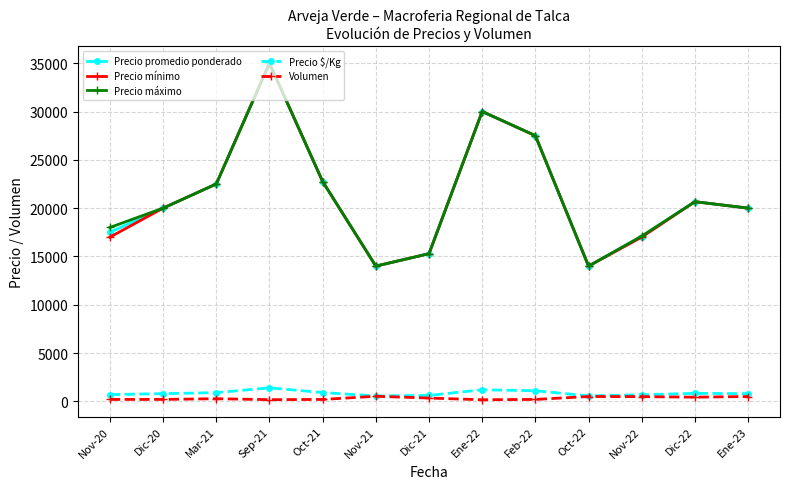

At how many categories does at least one series exceed 14940?

11